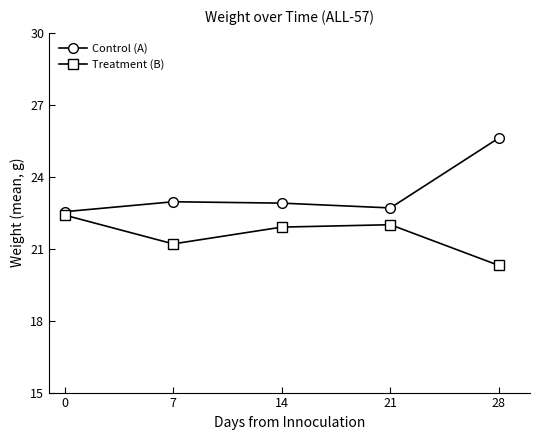

At which label is Treatment (B) closest to 21?

7